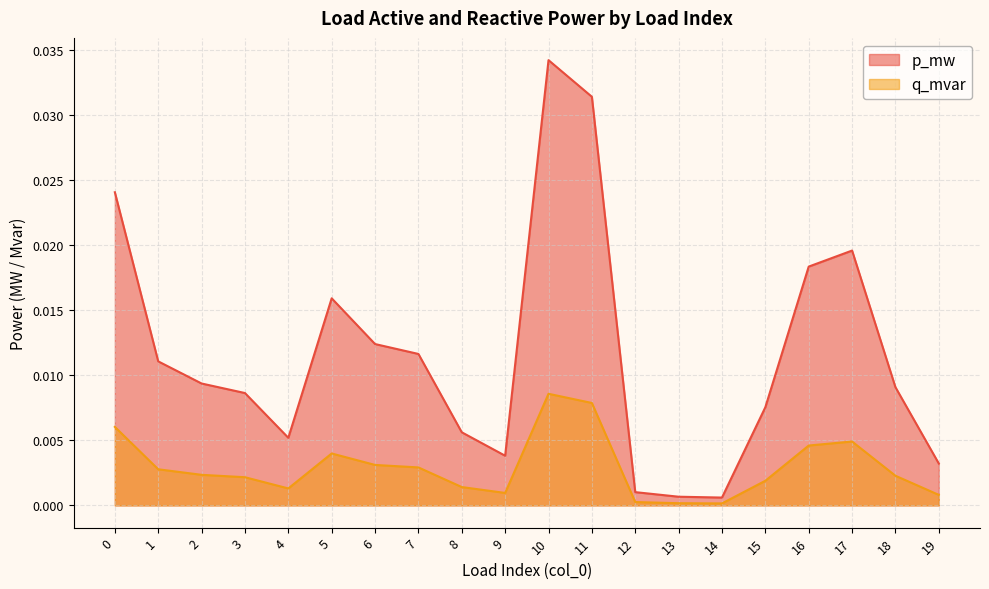

Is the value of q_mvar at 11 greater than the value of p_mw at 10?

No